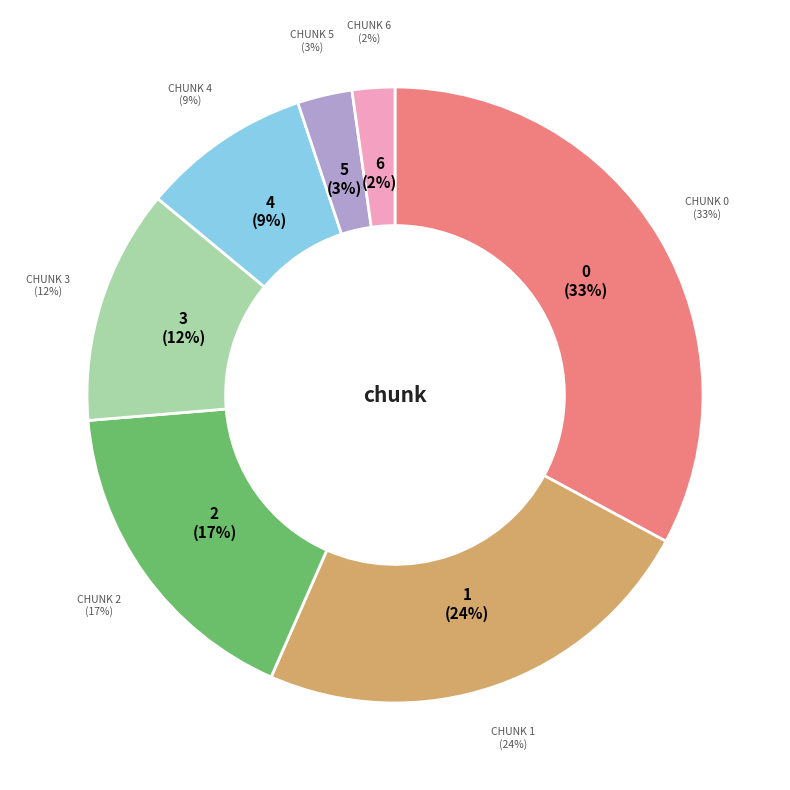

Count the number of slices in the pie.

7